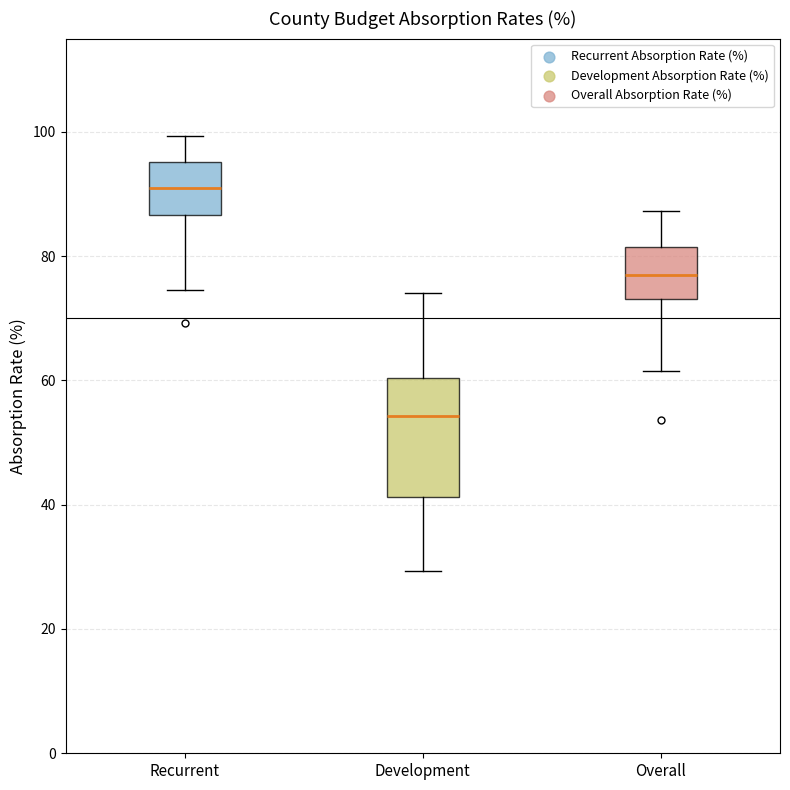

Reading left to right, transcribe this box plot: for each box, give where its median line is, the range the box spans, and where its two whiskers end, as read against the y-axis. The values are not printed on the chart, so give them approximately, as read against the axis.

Recurrent: median 90, box 86 to 96, whiskers 74 to 100
Development: median 54, box 42 to 60, whiskers 30 to 74
Overall: median 76, box 74 to 82, whiskers 62 to 88